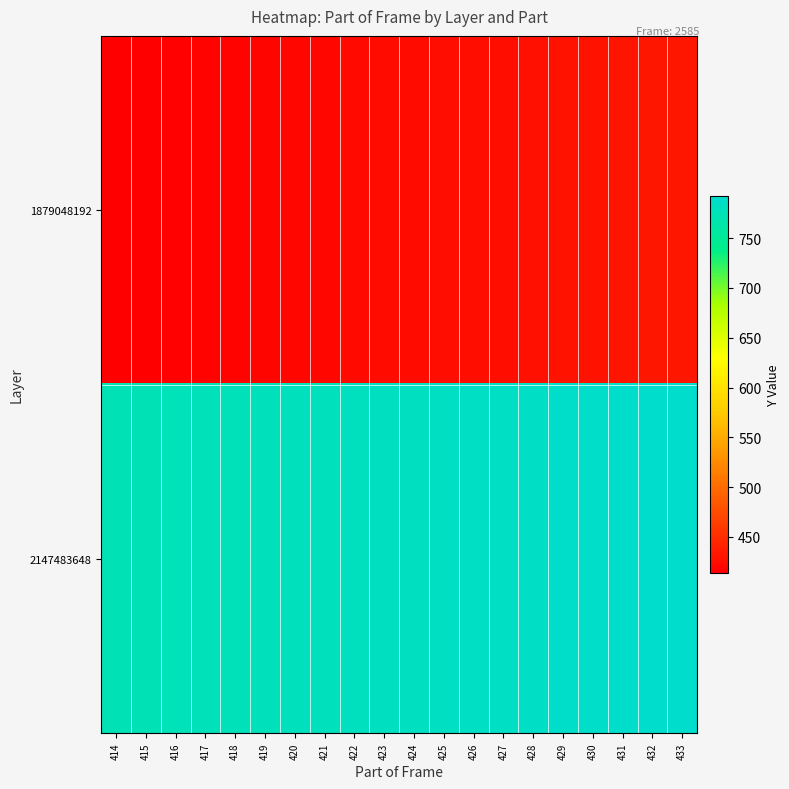

Reading right to left, extract all data points from this chart.

1879048192: 433=433	432=432	431=431	430=430	429=429	428=428	427=427	426=426	425=425	424=424	423=423	422=422	421=421	420=420	419=419	418=418	417=417	416=416	415=415	414=414
2147483648: 433=792	432=791	431=790	430=789	429=788	428=787	427=786	426=785	425=784	424=783	423=782	422=781	421=780	420=779	419=778	418=777	417=776	416=775	415=774	414=773